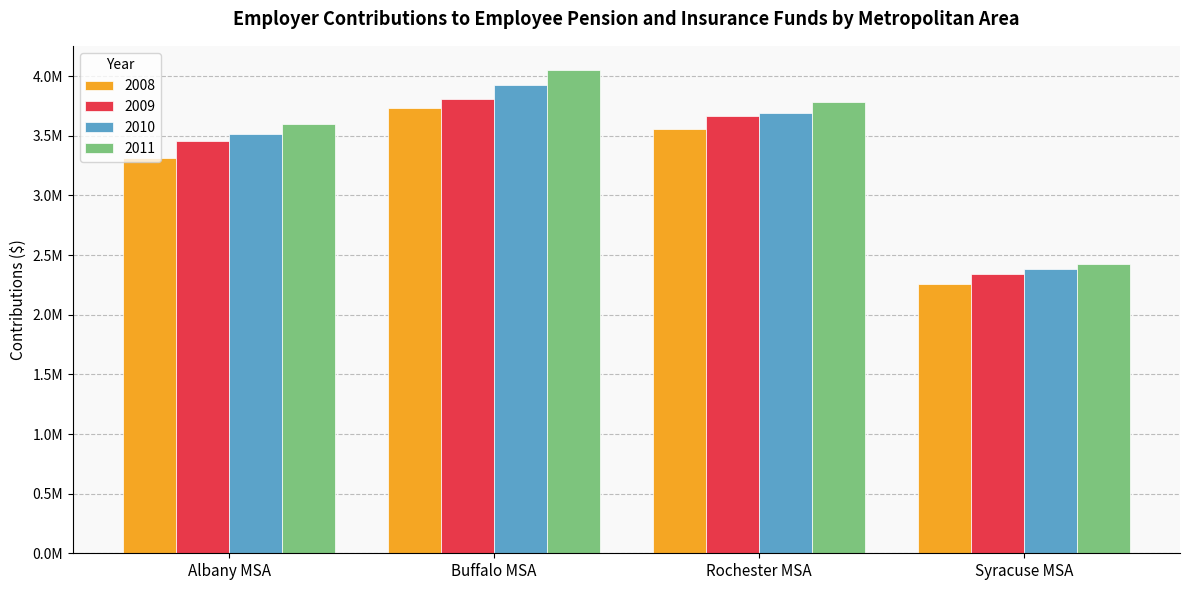

Which series has the widest spread of values?

2011